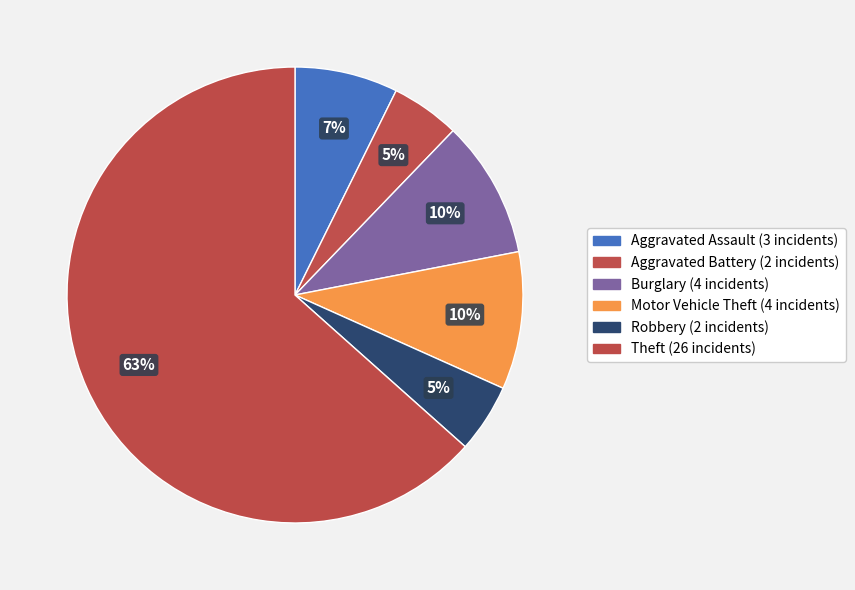

How many slices are in this pie chart?

6